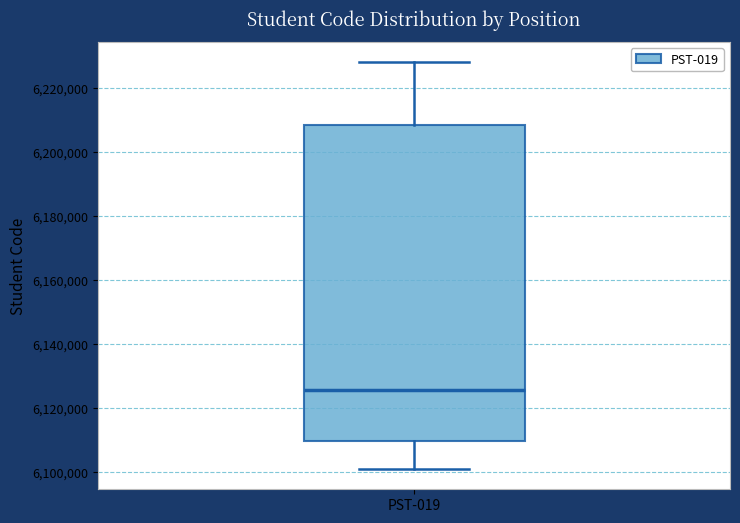

Where is the upper edge of the box for PST-019 on the y-axis? The values are not printed on the chart, so give them approximately, as read against the axis.

6208000